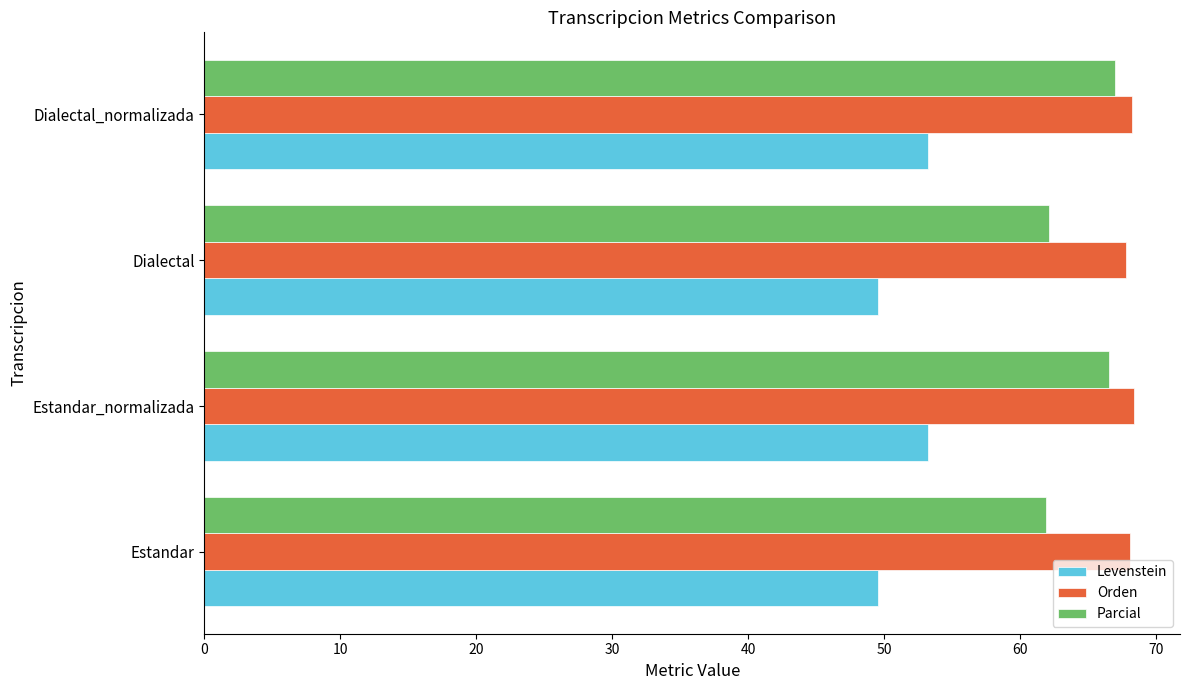

Which series has the largest total across all categories?

Orden